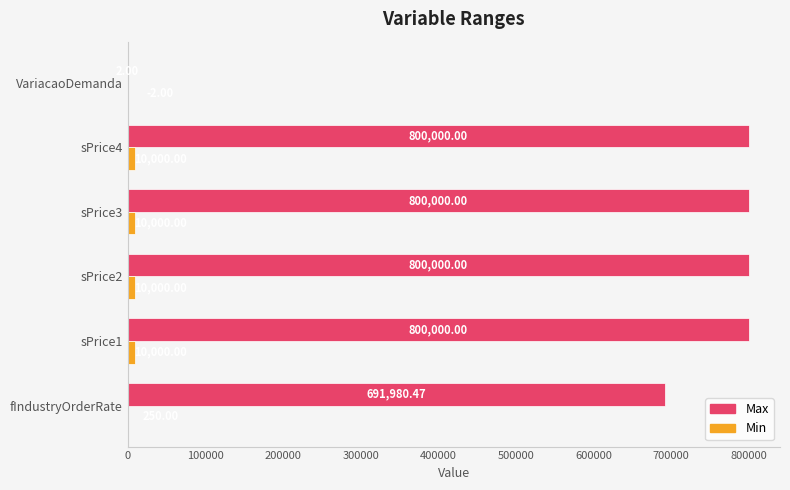

Where is Max nearest to the value 400001?

fIndustryOrderRate